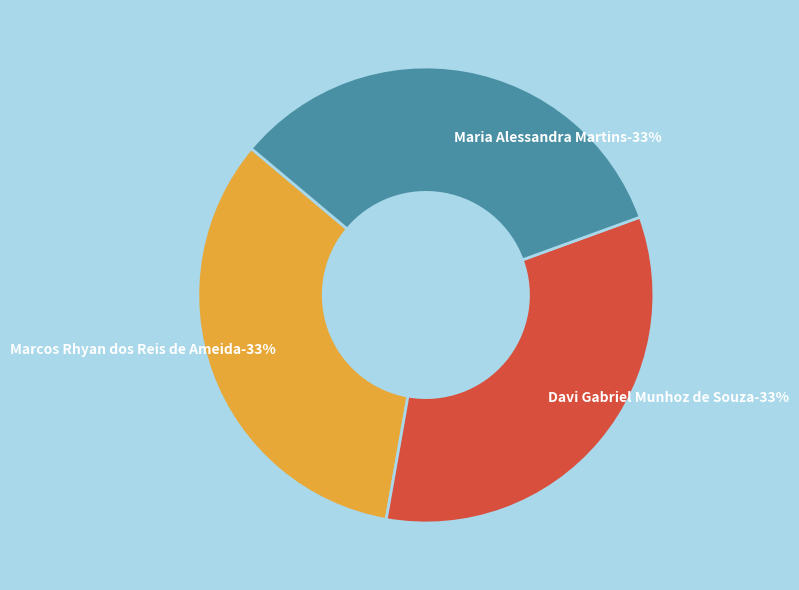

What is the largest slice in the pie chart?

Maria Alessandra Martins